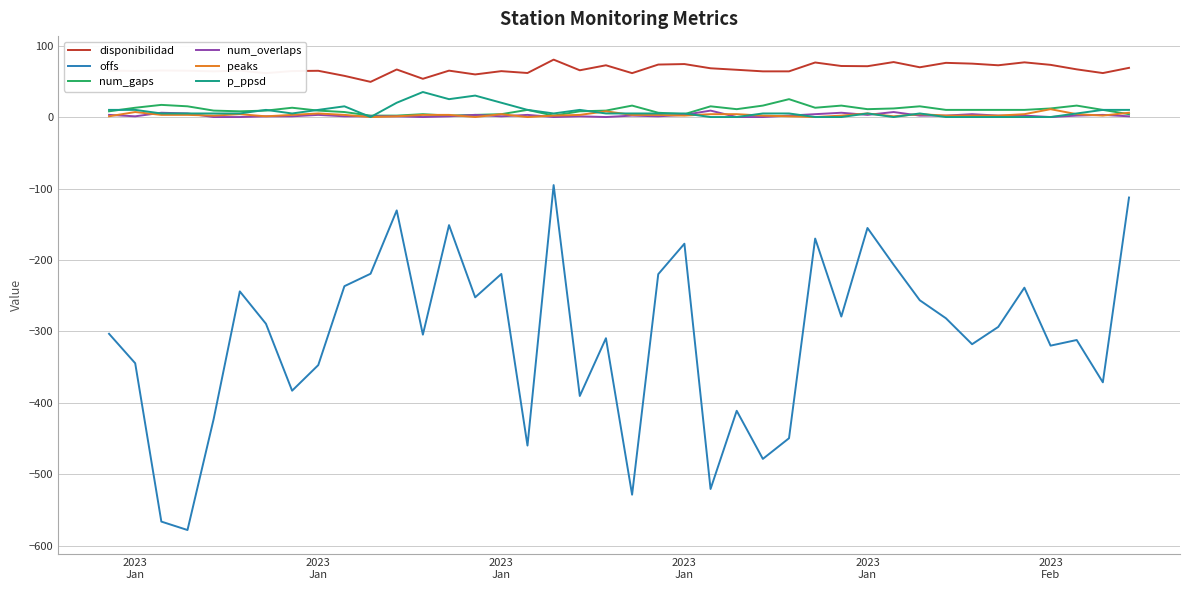

Which series has the largest total across all categories?

disponibilidad